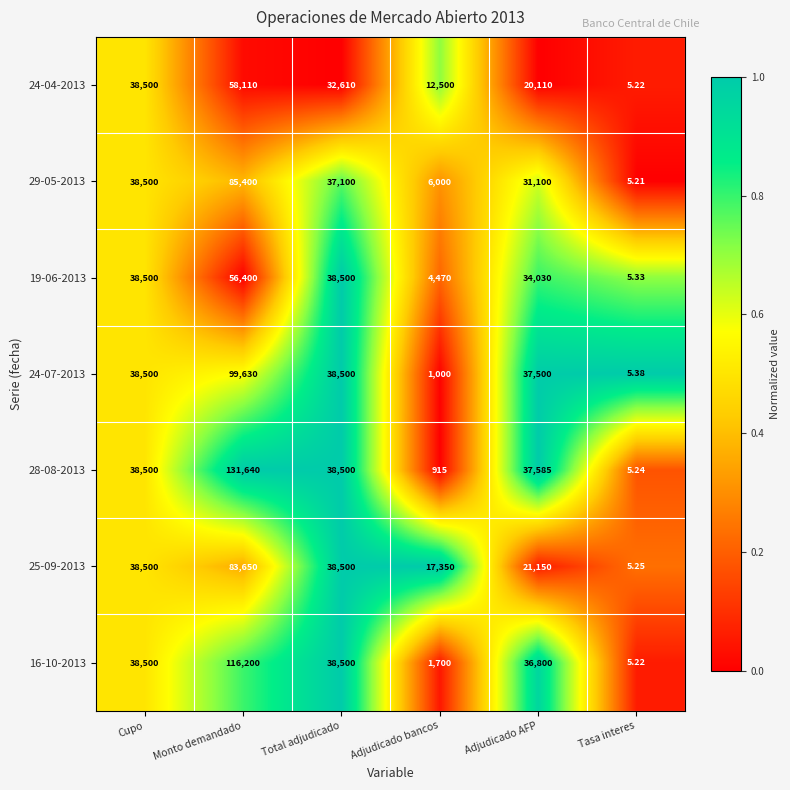

How many series are shown in this chart?

7